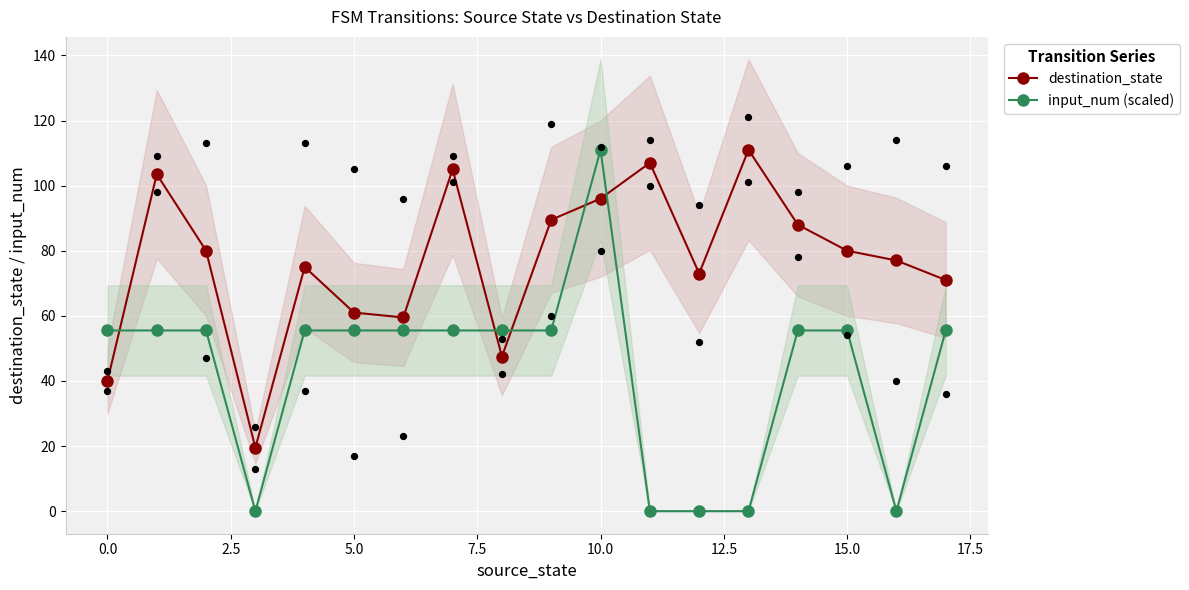

At how many categories does at least one series exceed 106?

3